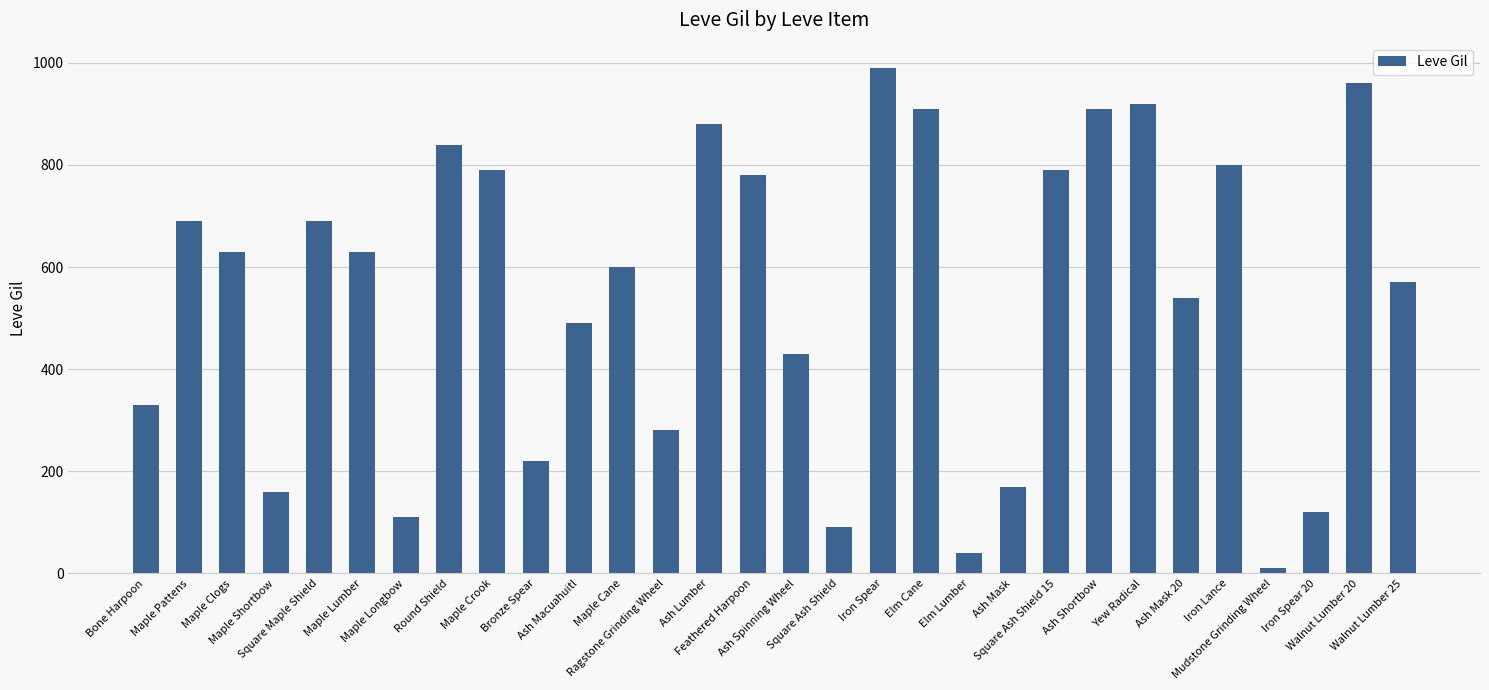

What is the average value?

546